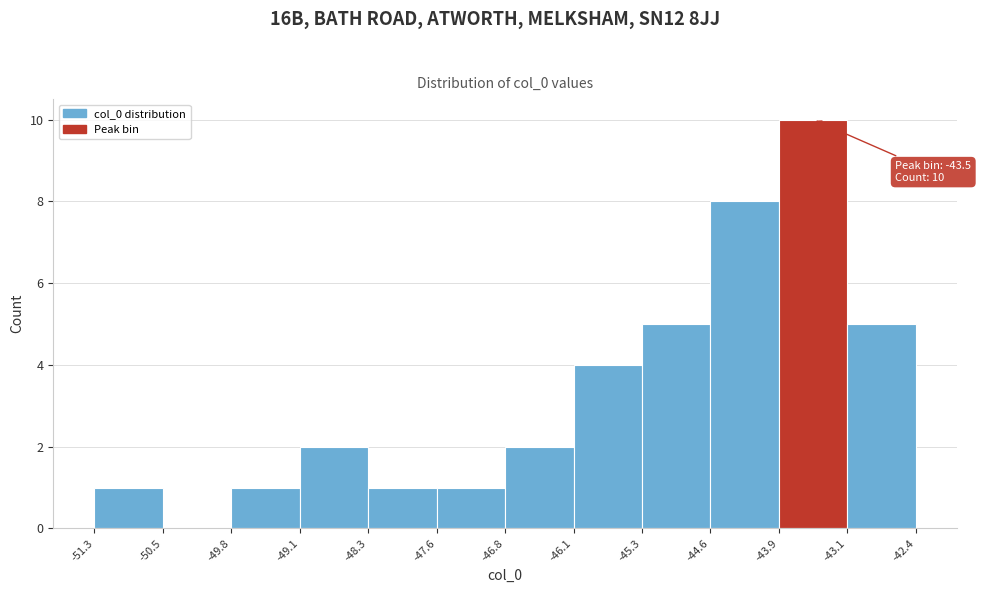

Over which range of the x-axis is the bar tallest?

-43.9 to -43.1